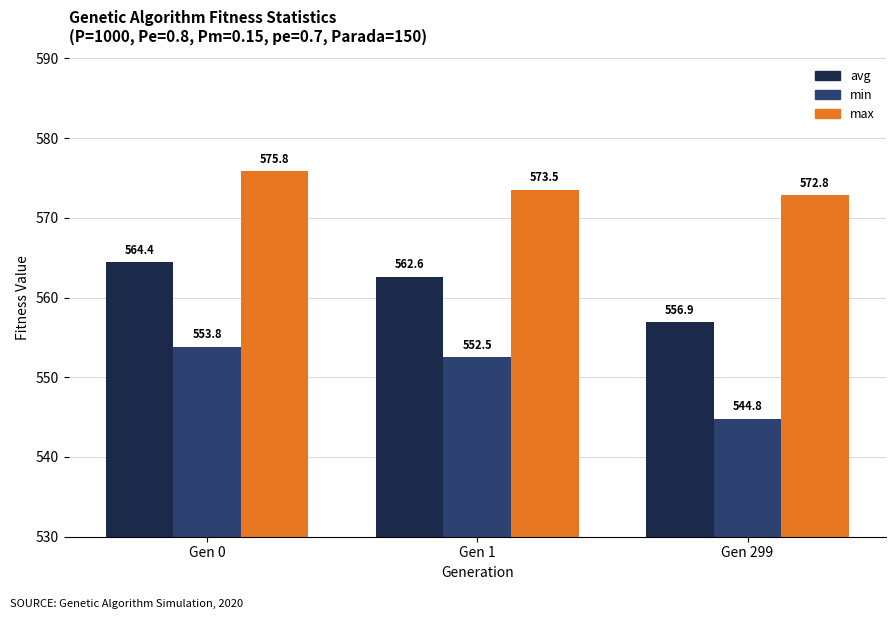

How many data points in max are above 573?

2